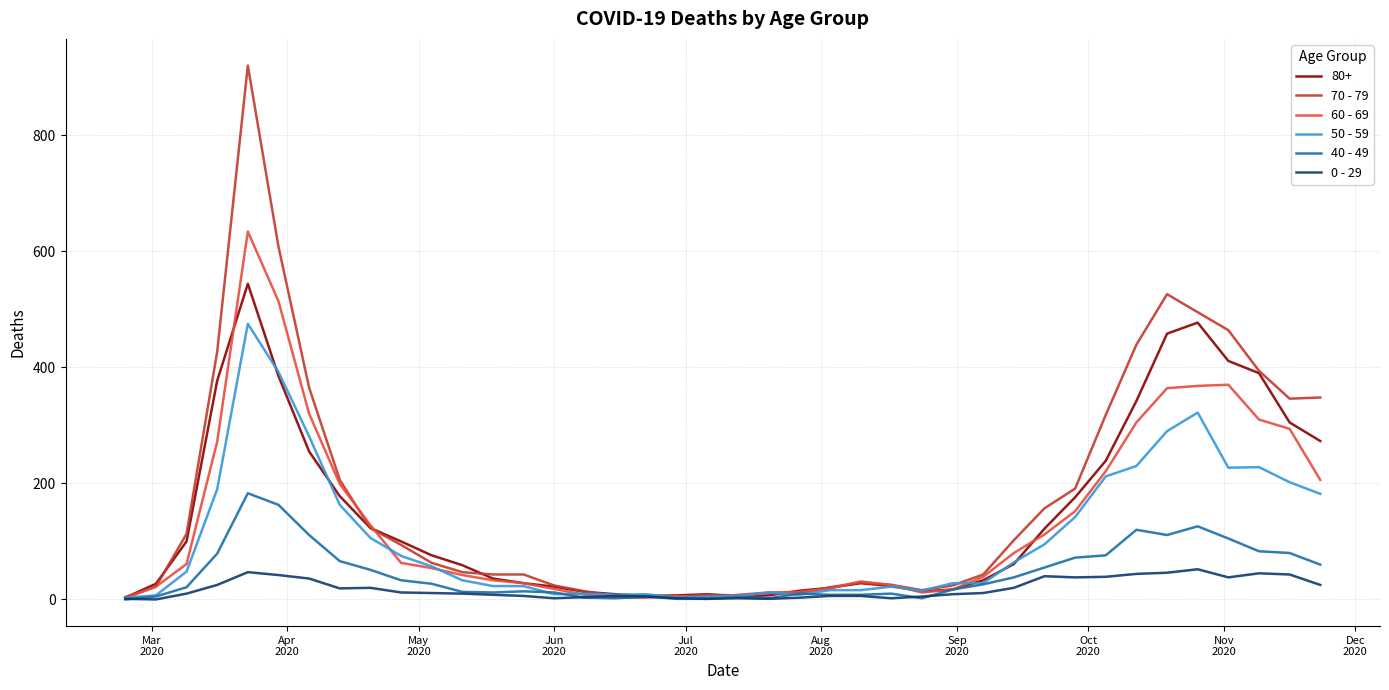

True or false: 50 - 59 has more than 2 interior local peaks.

True